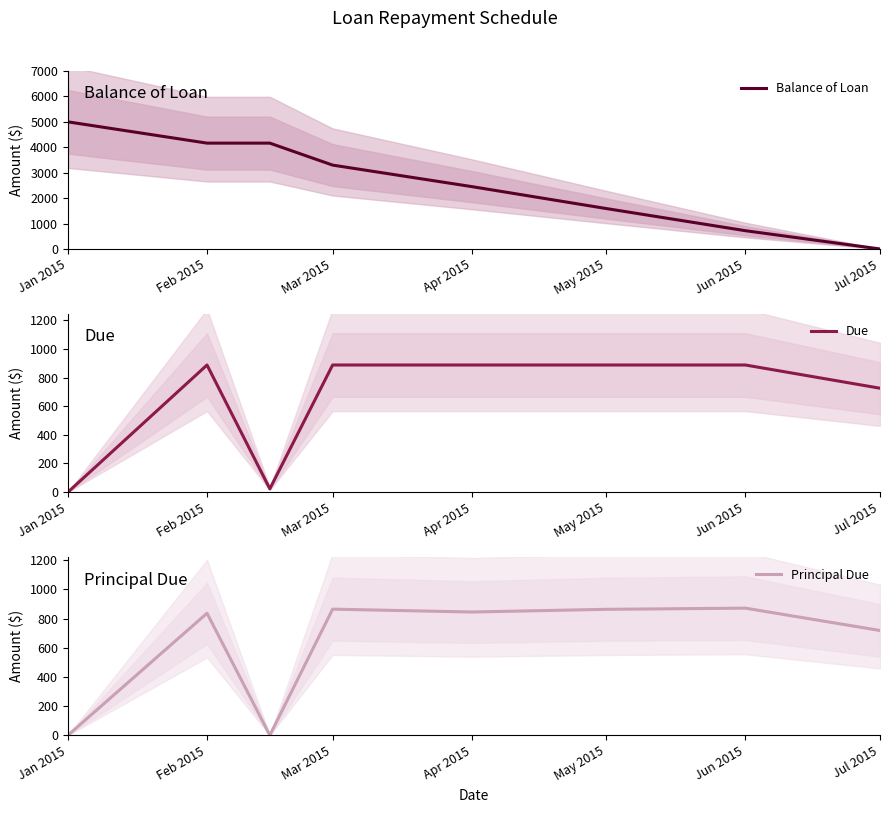

What is the average value of the Principal Due series?

625.0